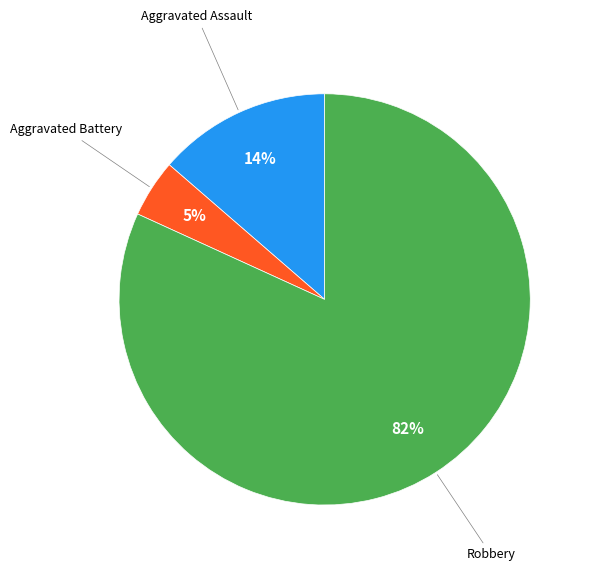

To the nearest percent, what is the average slice percentage?

33%